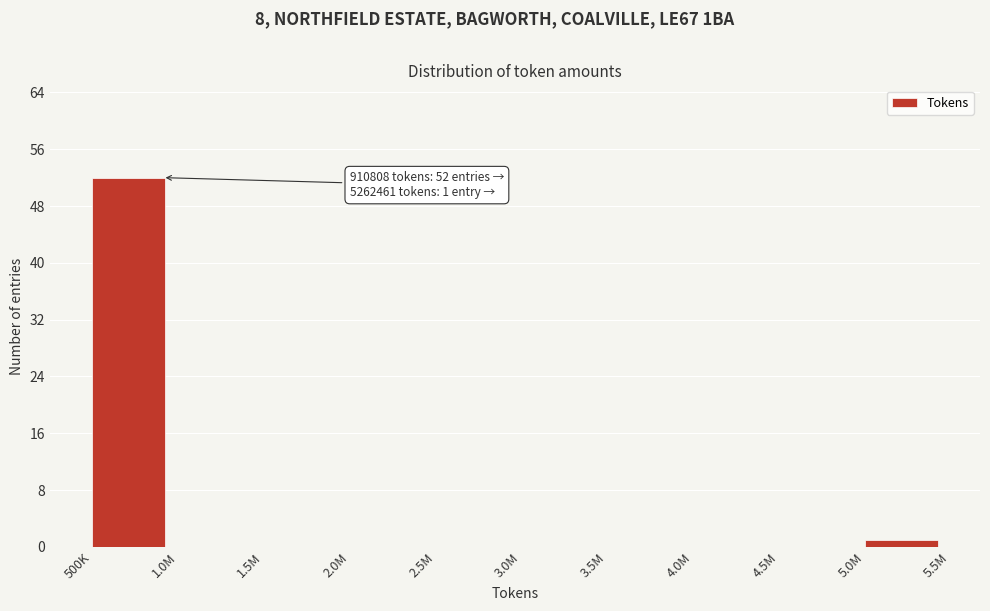

Reading left to right, what are all the values shown in this chart?

500K=52	1.0M=0	1.5M=0	2.0M=0	2.5M=0	3.0M=0	3.5M=0	4.0M=0	4.5M=0	5.0M=1